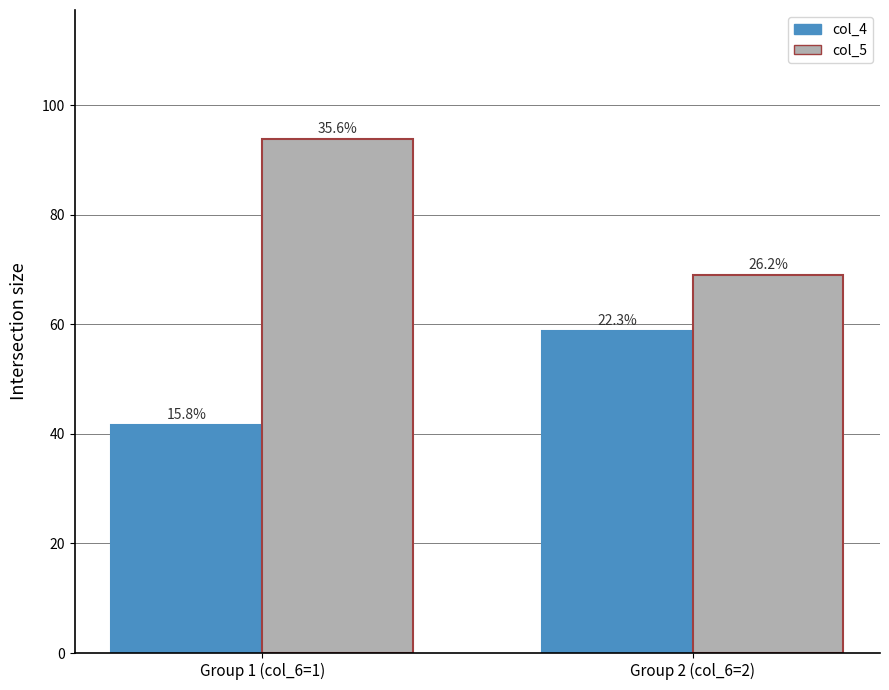

What is the difference between the col_4 values at Group 2 (col_6=2) and Group 1 (col_6=1)?

17.1